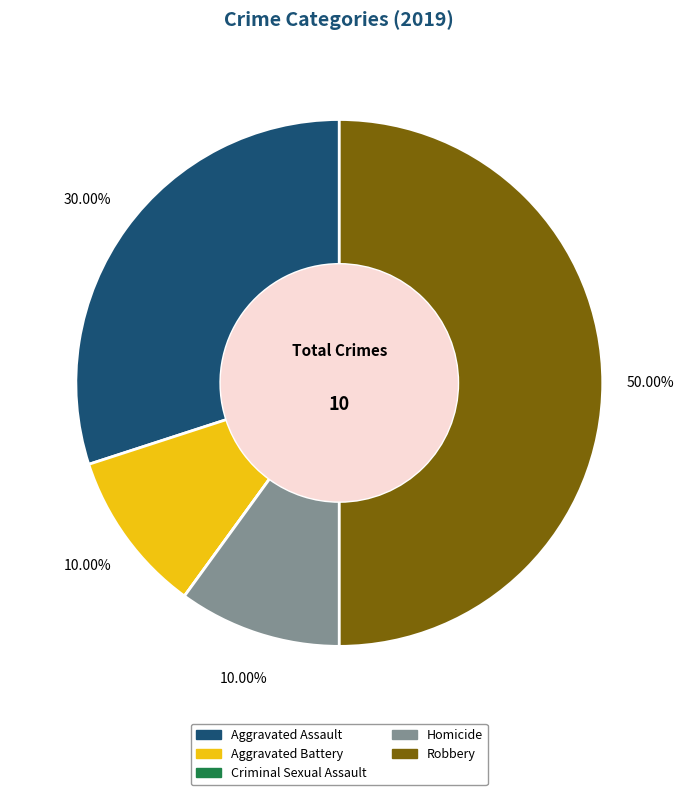

What percentage do Homicide and Aggravated Assault together represent?

40.0%